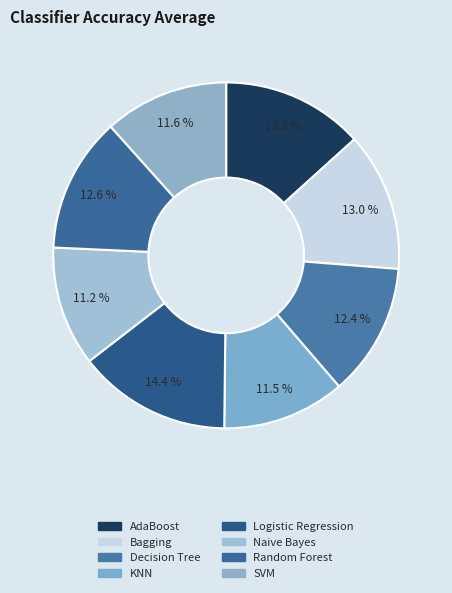

The Random Forest slice represents 13% of the pie. True or false?

True